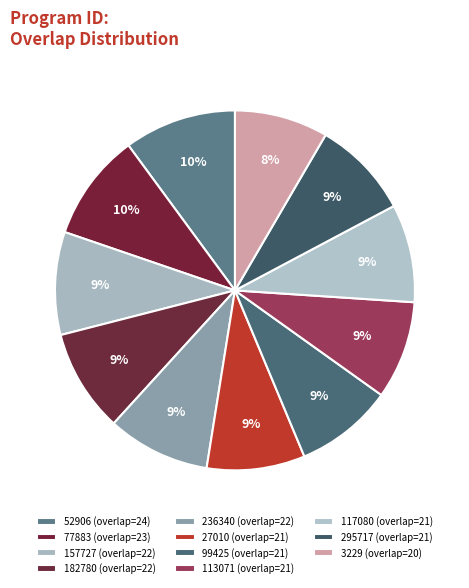

How many slices are in this pie chart?

11